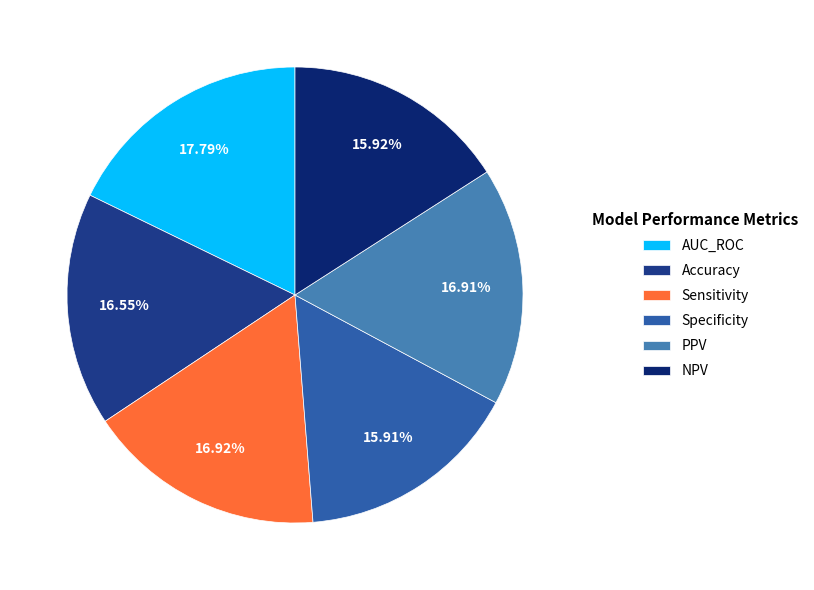

Rank the categories by value from lowest to highest.

Specificity, NPV, Accuracy, PPV, Sensitivity, AUC_ROC